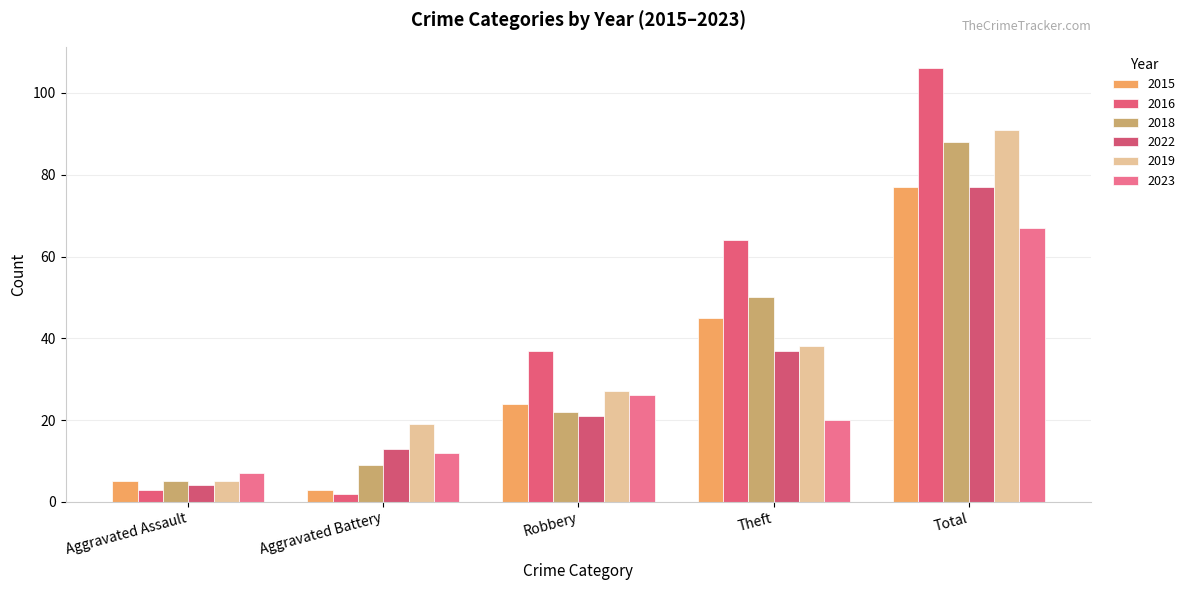

Reading left to right, transcribe all the data shown in this chart.

2015: 5	3	24	45	77
2016: 3	2	37	64	106
2018: 5	9	22	50	88
2022: 4	13	21	37	77
2019: 5	19	27	38	91
2023: 7	12	26	20	67